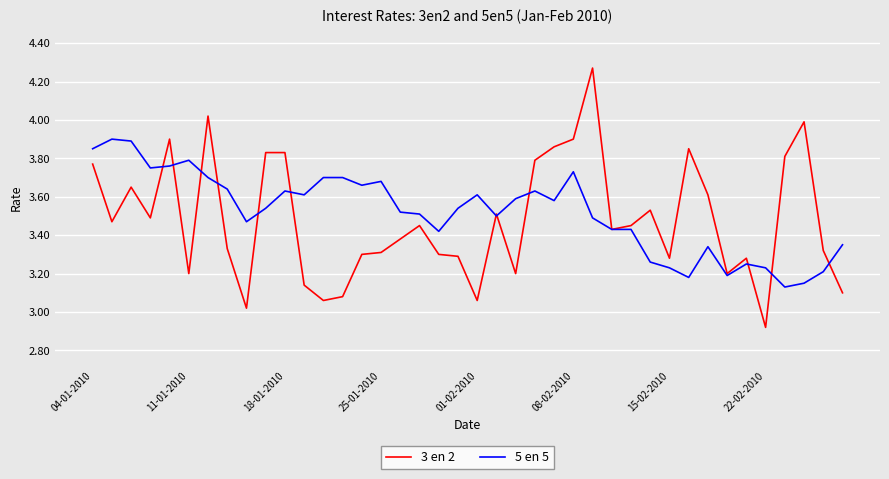

Which series has the widest spread of values?

3 en 2